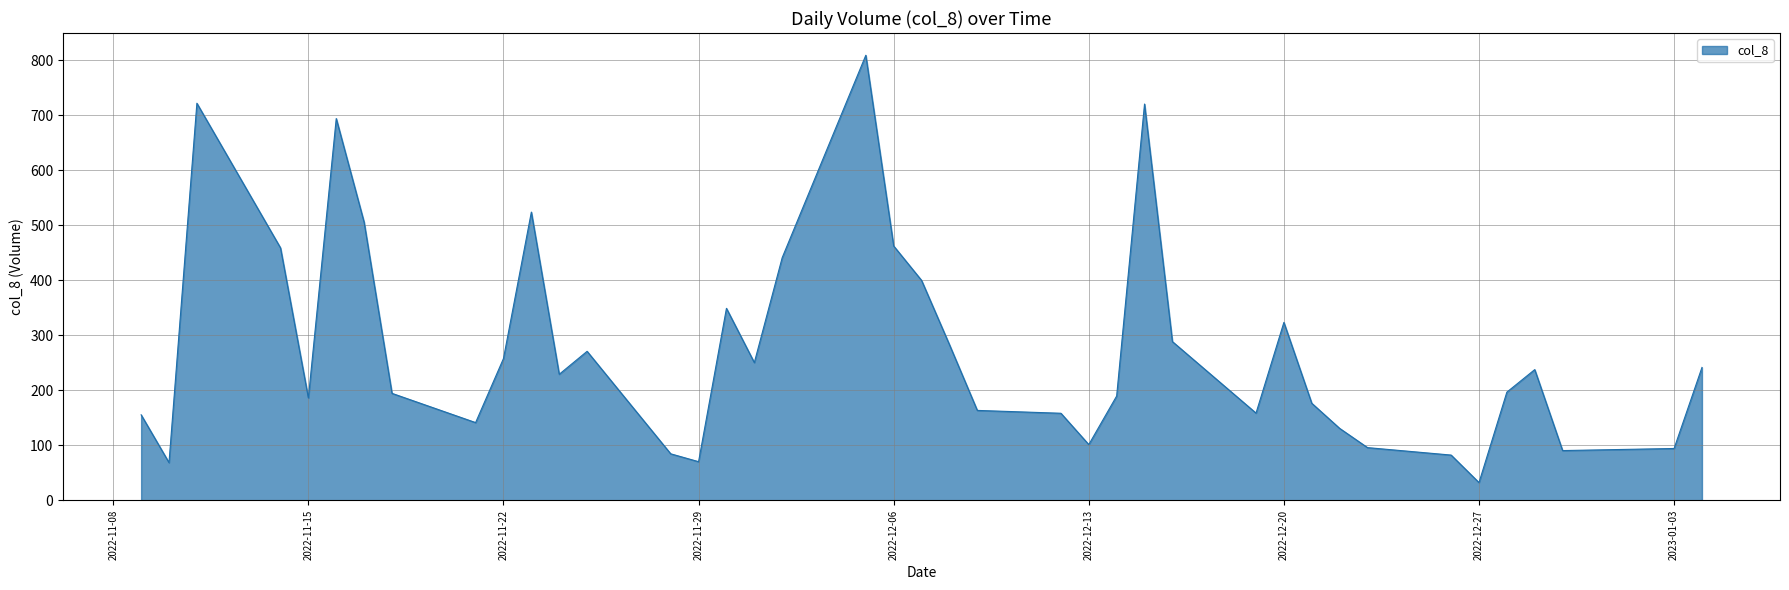

What is the average value?

276.0